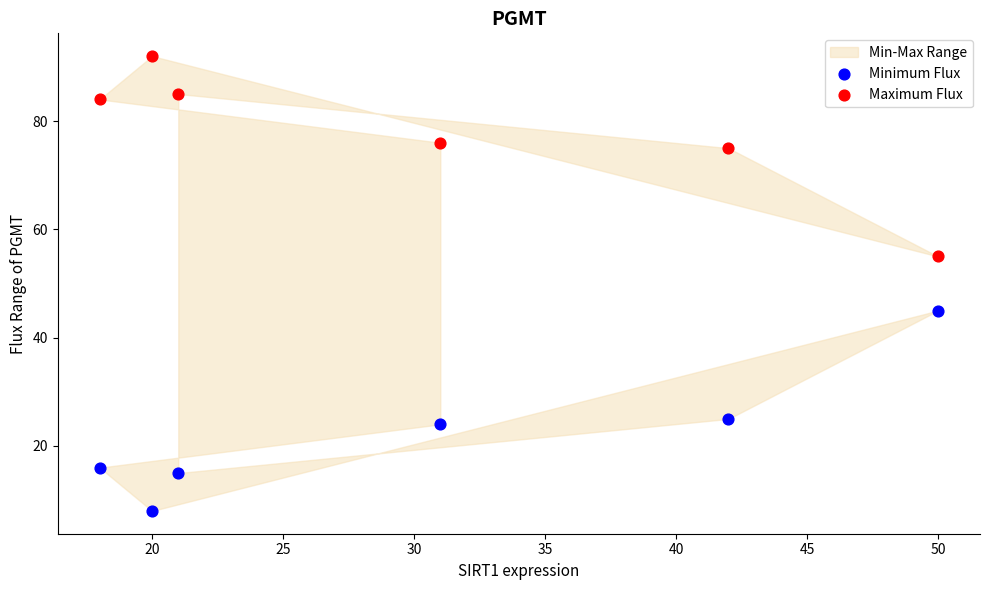

Across all data points, what is the range of X values (max minus min)?

32